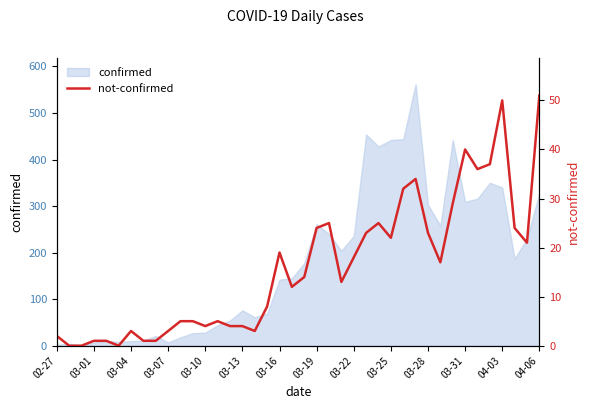

What is the greatest value displayed?

51